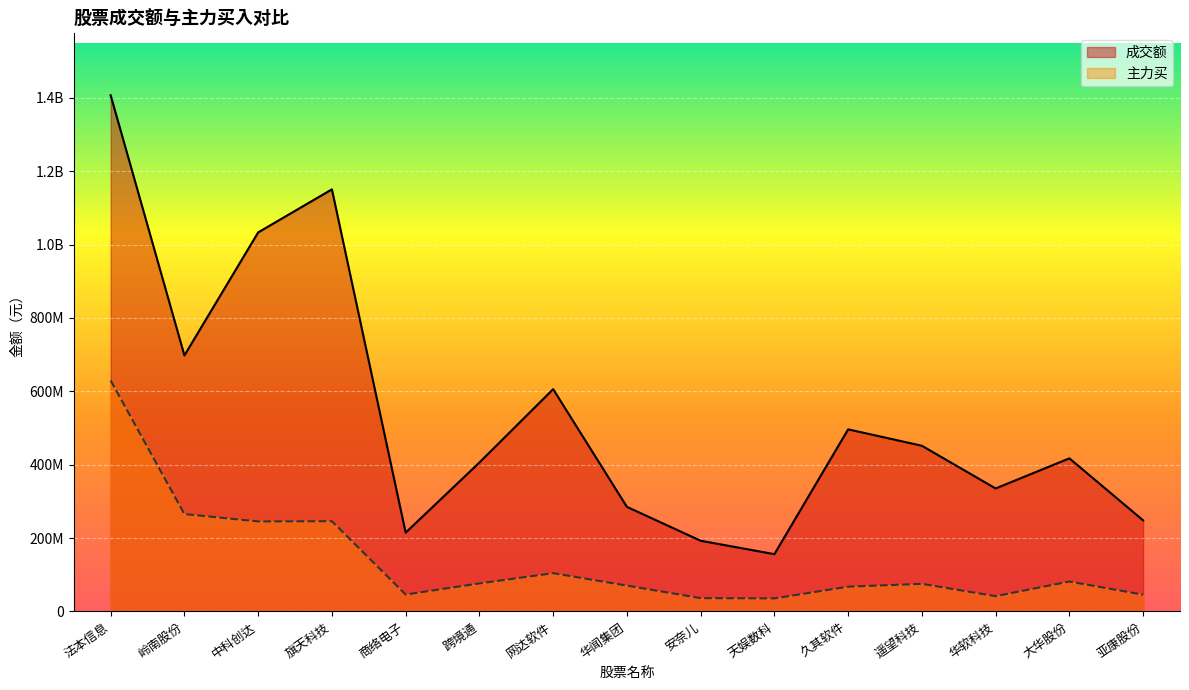

True or false: 成交额 has a value of 192603980 at 安奈儿.

True